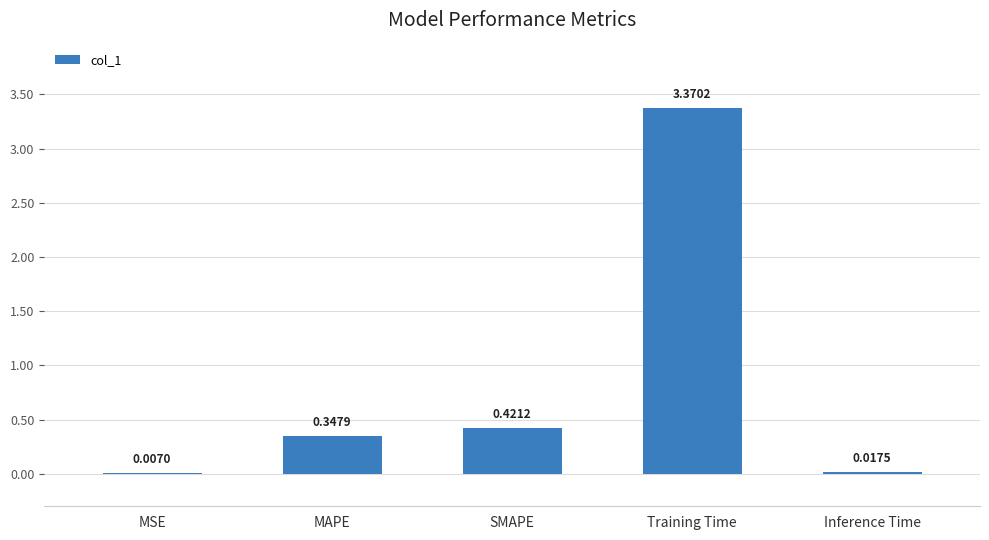

Is it true that the value at Training Time is 2.0?

False